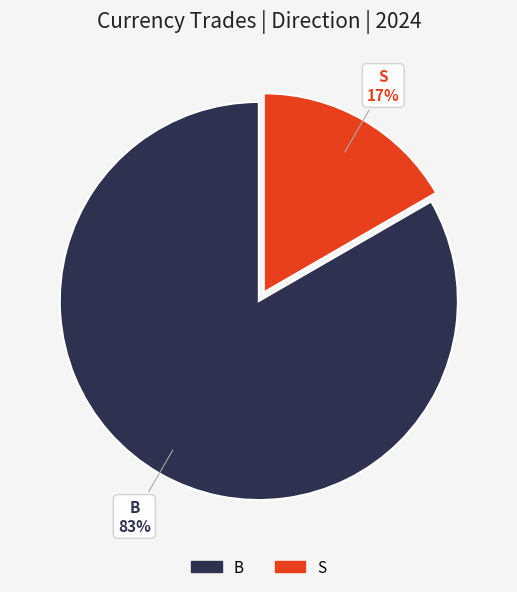

Which slice is the largest?

B